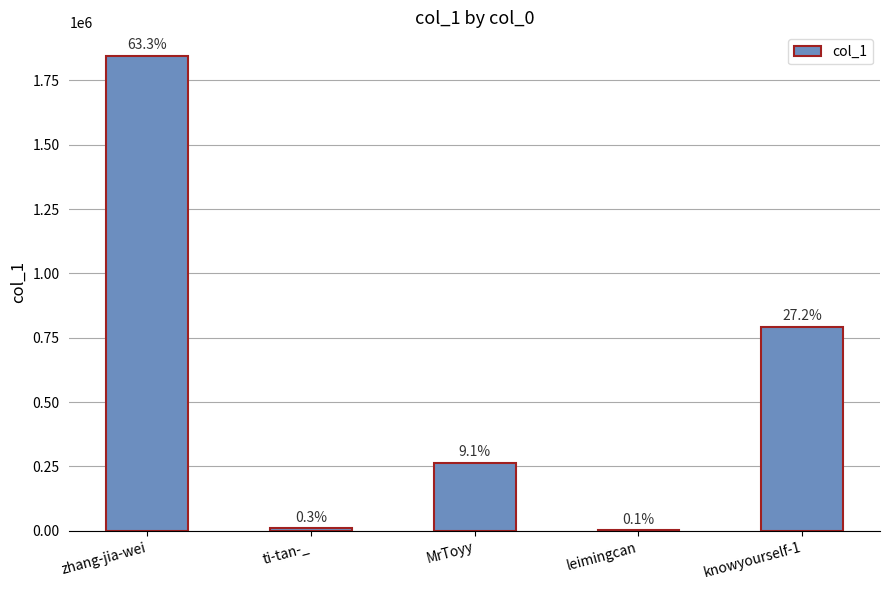

What is the difference between the second highest and minimum values?

790242